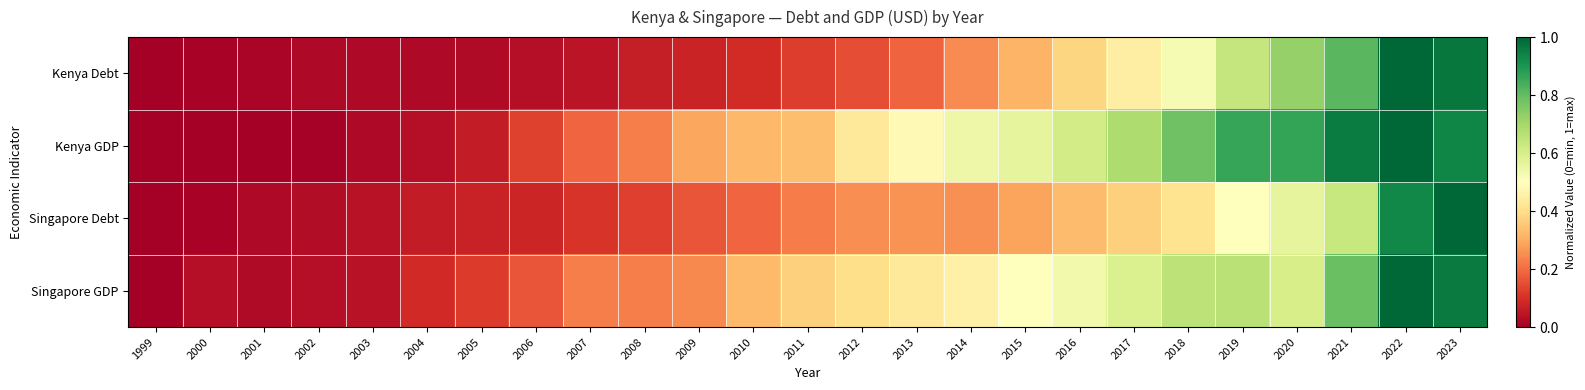

Reading right to left, extract all data points from this chart.

Kenya Debt: 2023=1.0	2022=1.0	2021=0.8	2020=0.7	2019=0.6	2018=0.5	2017=0.4	2016=0.4	2015=0.3	2014=0.2	2013=0.2	2012=0.2	2011=0.1	2010=0.1	2009=0.1	2008=0.1	2007=0.0	2006=0.0	2005=0.0	2004=0.0	2003=0.0	2002=0.0	2001=0.0	2000=0.0	1999=0.0
Kenya GDP: 2023=0.9	2022=1.0	2021=1.0	2020=0.9	2019=0.9	2018=0.8	2017=0.7	2016=0.6	2015=0.6	2014=0.5	2013=0.5	2012=0.4	2011=0.3	2010=0.3	2009=0.3	2008=0.2	2007=0.2	2006=0.1	2005=0.1	2004=0.0	2003=0.0	2002=0.0	2001=0.0	2000=0.0	1999=0.0
Singapore Debt: 2023=1.0	2022=0.9	2021=0.6	2020=0.6	2019=0.5	2018=0.4	2017=0.4	2016=0.3	2015=0.3	2014=0.3	2013=0.3	2012=0.3	2011=0.2	2010=0.2	2009=0.2	2008=0.1	2007=0.1	2006=0.1	2005=0.1	2004=0.1	2003=0.0	2002=0.0	2001=0.0	2000=0.0	1999=0.0
Singapore GDP: 2023=1.0	2022=1.0	2021=0.8	2020=0.6	2019=0.7	2018=0.7	2017=0.6	2016=0.5	2015=0.5	2014=0.5	2013=0.4	2012=0.4	2011=0.4	2010=0.3	2009=0.2	2008=0.2	2007=0.2	2006=0.2	2005=0.1	2004=0.1	2003=0.0	2002=0.0	2001=0.0	2000=0.0	1999=0.0